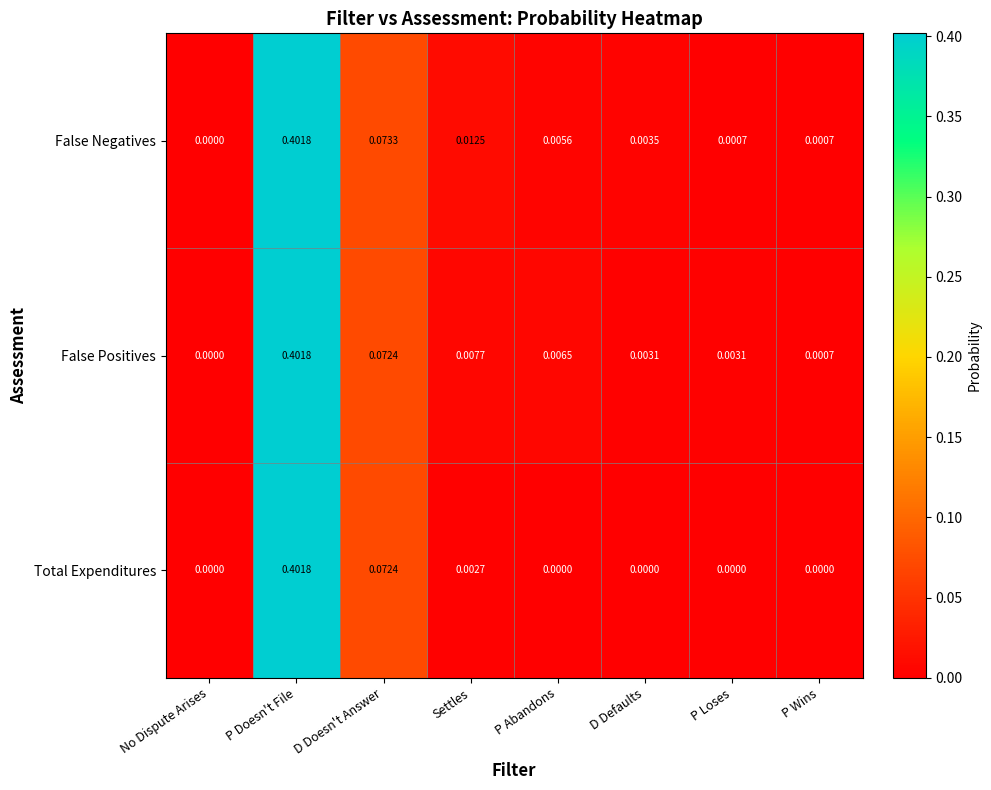

How many values in False Negatives are above zero?

7